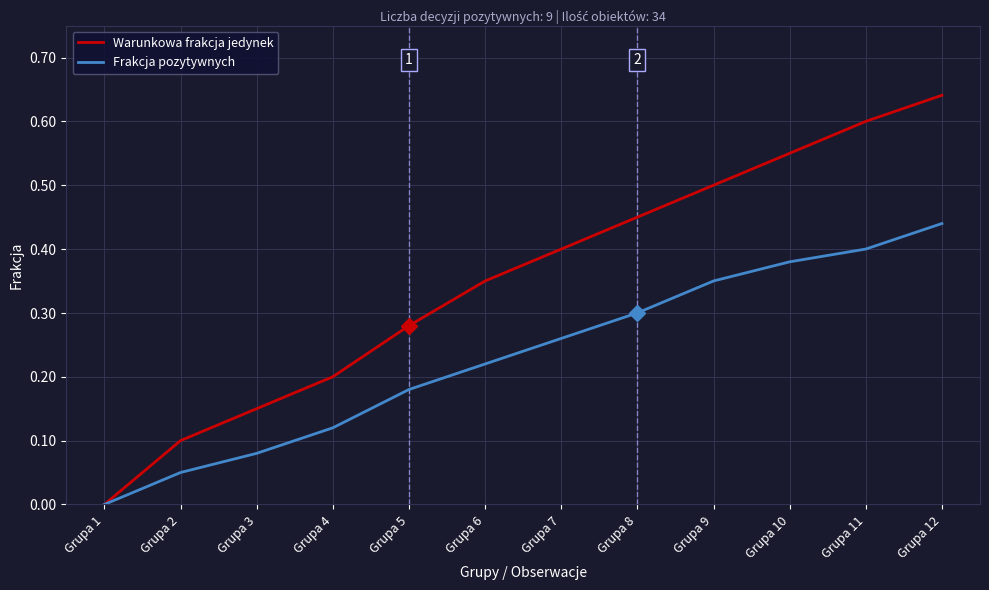

Which category has the highest value in the Warunkowa frakcja jedynek series?

Grupa 12